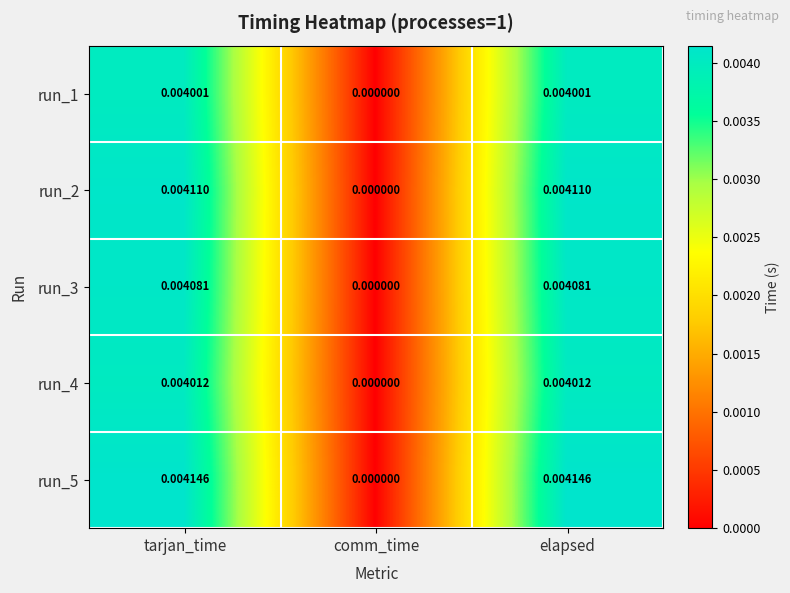

Which label corresponds to the smallest value in the chart?

comm_time